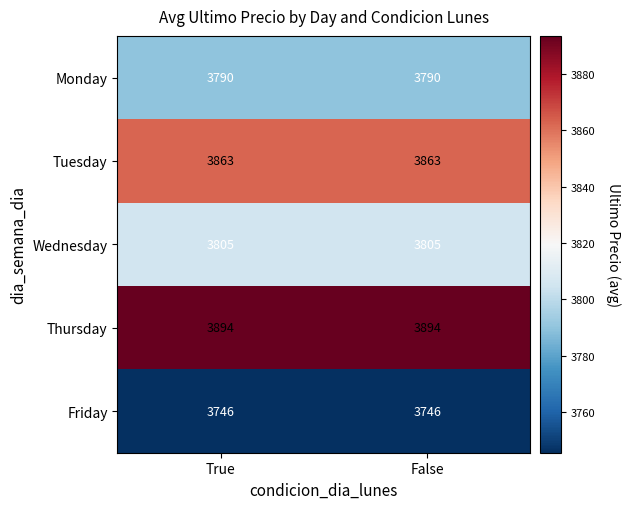

What is the greatest value displayed?

3894